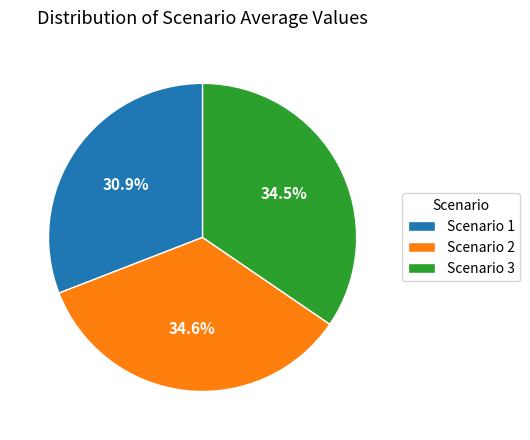

To the nearest percent, what is the average slice percentage?

33%